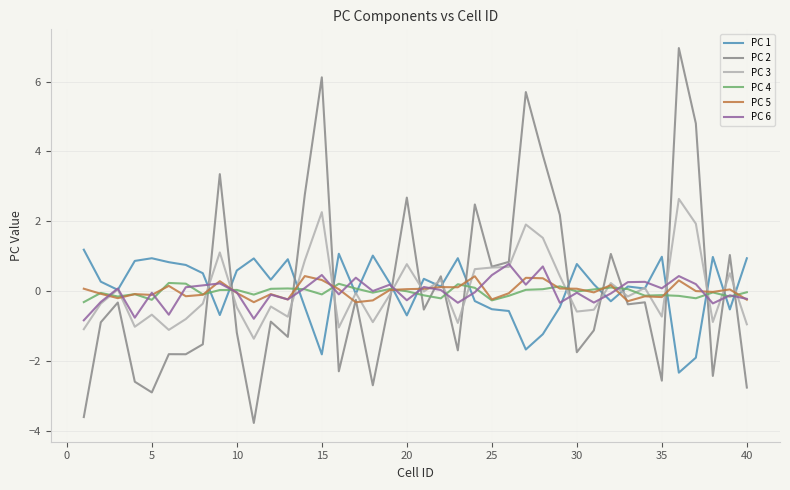

Which series has the largest range (max minus min)?

PC 2